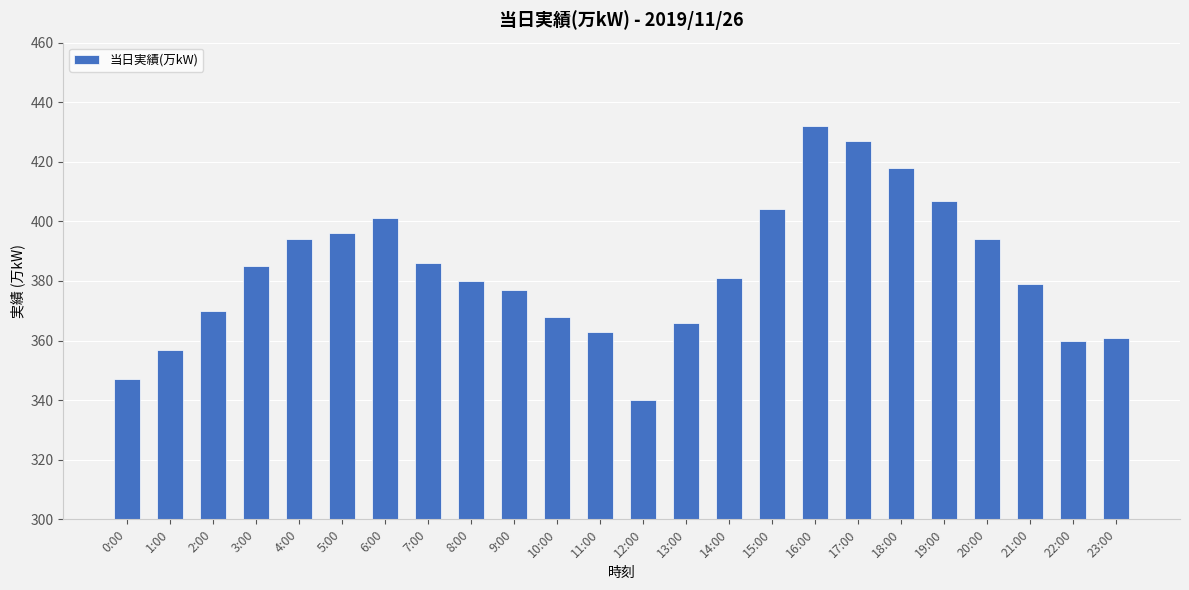

Read the value at 20:00, to the nearest 5.

395